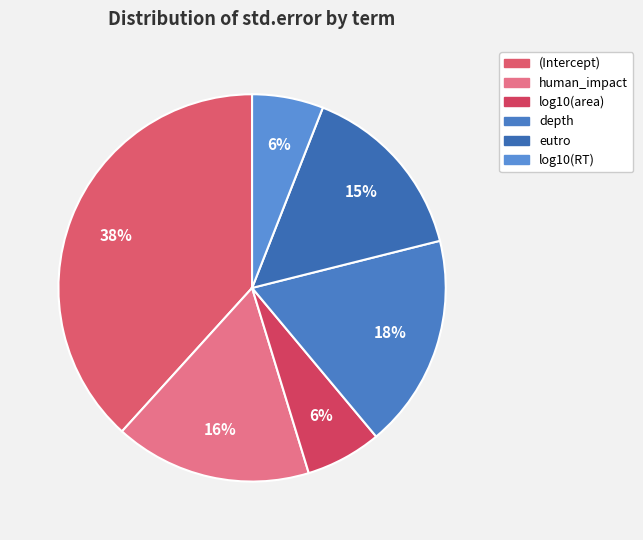

Count the number of slices in the pie.

6